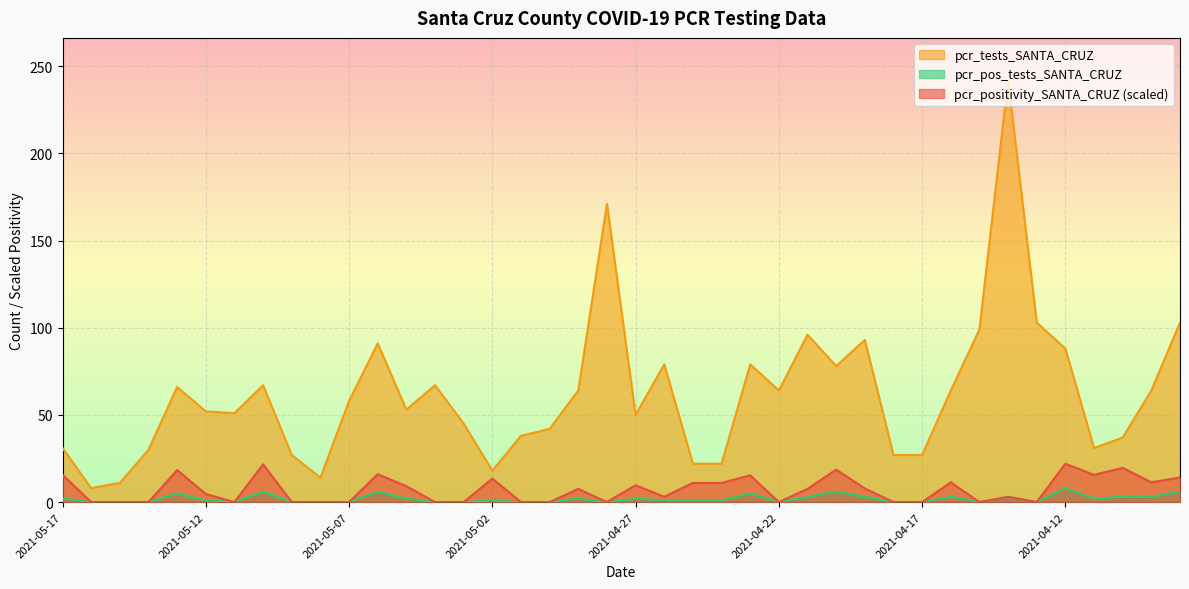

What is the sum of the pcr_positivity_SANTA_CRUZ values at 2021-04-11 and 2021-04-25?

26.6